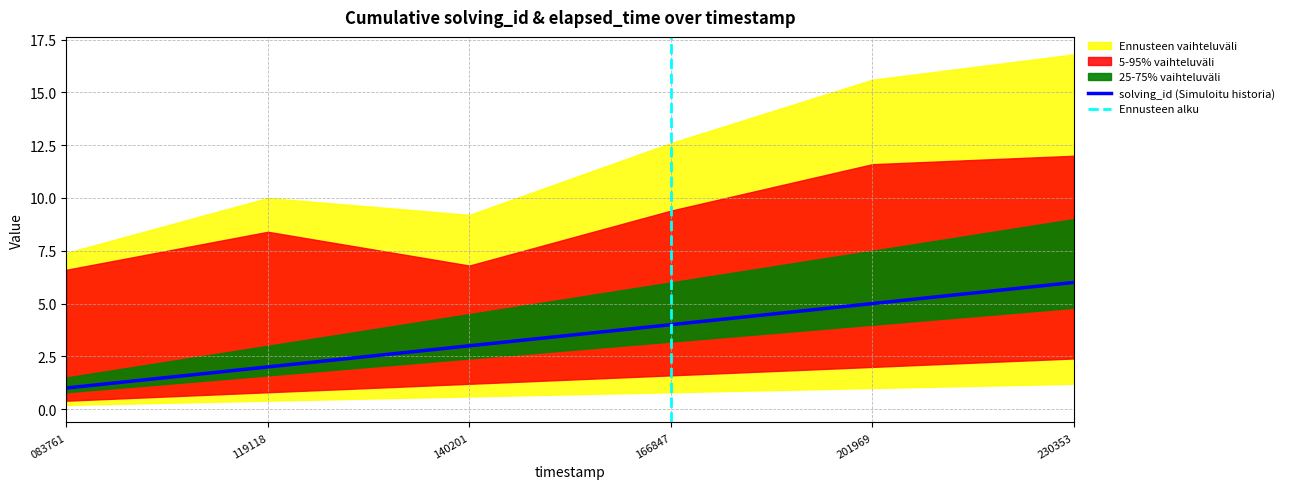

What is the difference between the maximum and minimum values?

5